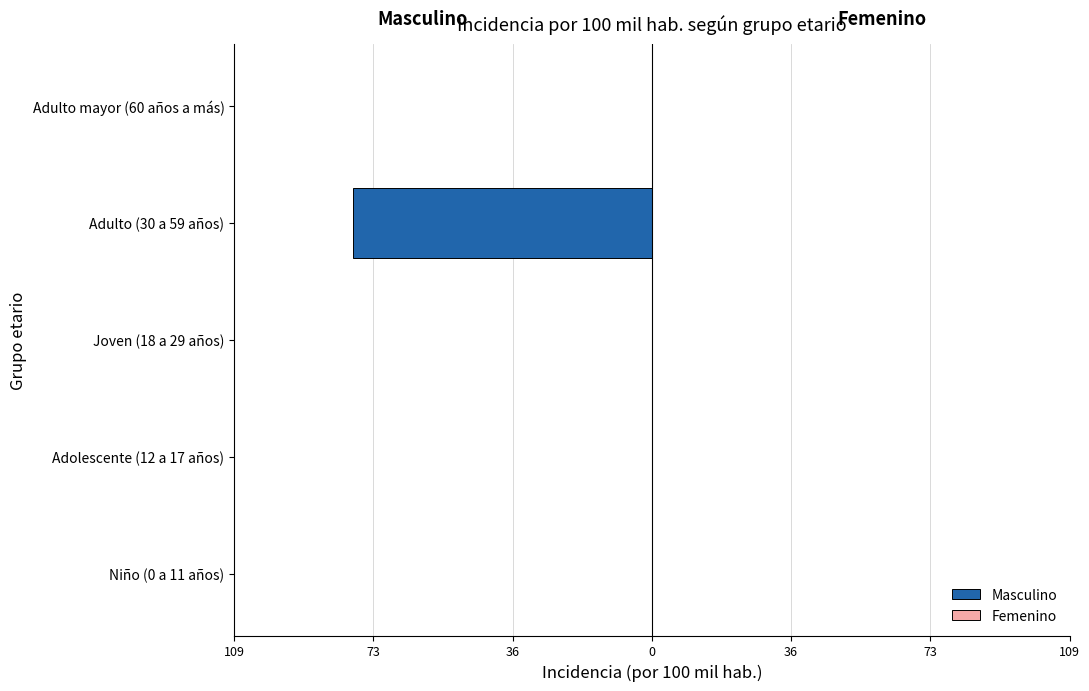

Are the bars horizontal?

Yes